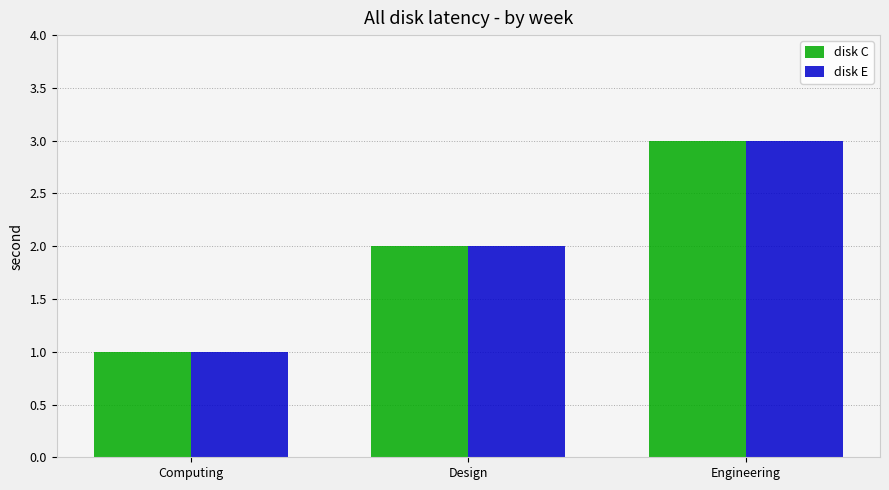

Reading right to left, what are all the values shown in this chart?

disk C: 3	2	1
disk E: 3	2	1